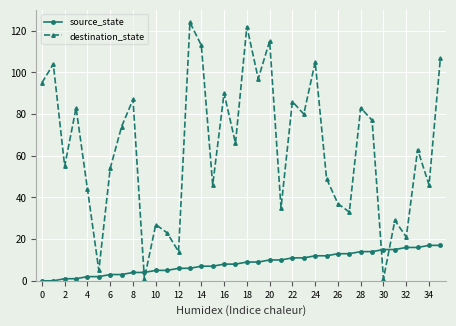

How many categories are shown in the chart?

36